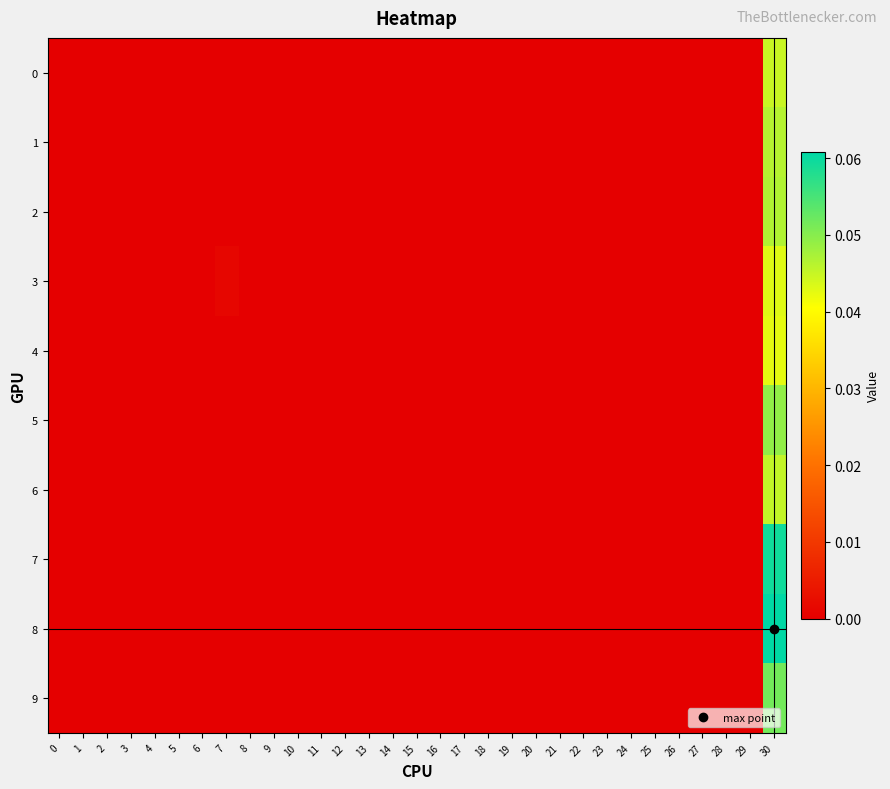

Reading left to right, extract all data points from this chart.

0: 0=0.0	1=0.0	2=0.0	3=0.0	4=0.0	5=0.0	6=0.0	7=0.0	8=0.0	9=0.0	10=0.0	11=0.0	12=0.0	13=0.0	14=0.0	15=0.0	16=0.0	17=0.0	18=0.0	19=0.0	20=0.0	21=0.0	22=0.0	23=0.0	24=0.0	25=0.0	26=0.0	27=0.0	28=0.0	29=0.0	30=0.0
1: 0=0.0	1=0.0	2=0.0	3=0.0	4=0.0	5=0.0	6=0.0	7=0.0	8=0.0	9=0.0	10=0.0	11=0.0	12=0.0	13=0.0	14=0.0	15=0.0	16=0.0	17=0.0	18=0.0	19=0.0	20=0.0	21=0.0	22=0.0	23=0.0	24=0.0	25=0.0	26=0.0	27=0.0	28=0.0	29=0.0	30=0.0
2: 0=0.0	1=0.0	2=0.0	3=0.0	4=0.0	5=0.0	6=0.0	7=0.0	8=0.0	9=0.0	10=0.0	11=0.0	12=0.0	13=0.0	14=0.0	15=0.0	16=0.0	17=0.0	18=0.0	19=0.0	20=0.0	21=0.0	22=0.0	23=0.0	24=0.0	25=0.0	26=0.0	27=0.0	28=0.0	29=0.0	30=0.0
3: 0=0.0	1=0.0	2=0.0	3=0.0	4=0.0	5=0.0	6=0.0	7=0.0	8=0.0	9=0.0	10=0.0	11=0.0	12=0.0	13=0.0	14=0.0	15=0.0	16=0.0	17=0.0	18=0.0	19=0.0	20=0.0	21=0.0	22=0.0	23=0.0	24=0.0	25=0.0	26=0.0	27=0.0	28=0.0	29=0.0	30=0.0
4: 0=0.0	1=0.0	2=0.0	3=0.0	4=0.0	5=0.0	6=0.0	7=0.0	8=0.0	9=0.0	10=0.0	11=0.0	12=0.0	13=0.0	14=0.0	15=0.0	16=0.0	17=0.0	18=0.0	19=0.0	20=0.0	21=0.0	22=0.0	23=0.0	24=0.0	25=0.0	26=0.0	27=0.0	28=0.0	29=0.0	30=0.0
5: 0=0.0	1=0.0	2=0.0	3=0.0	4=0.0	5=0.0	6=0.0	7=0.0	8=0.0	9=0.0	10=0.0	11=0.0	12=0.0	13=0.0	14=0.0	15=0.0	16=0.0	17=0.0	18=0.0	19=0.0	20=0.0	21=0.0	22=0.0	23=0.0	24=0.0	25=0.0	26=0.0	27=0.0	28=0.0	29=0.0	30=0.0
6: 0=0.0	1=0.0	2=0.0	3=0.0	4=0.0	5=0.0	6=0.0	7=0.0	8=0.0	9=0.0	10=0.0	11=0.0	12=0.0	13=0.0	14=0.0	15=0.0	16=0.0	17=0.0	18=0.0	19=0.0	20=0.0	21=0.0	22=0.0	23=0.0	24=0.0	25=0.0	26=0.0	27=0.0	28=0.0	29=0.0	30=0.0
7: 0=0.0	1=0.0	2=0.0	3=0.0	4=0.0	5=0.0	6=0.0	7=0.0	8=0.0	9=0.0	10=0.0	11=0.0	12=0.0	13=0.0	14=0.0	15=0.0	16=0.0	17=0.0	18=0.0	19=0.0	20=0.0	21=0.0	22=0.0	23=0.0	24=0.0	25=0.0	26=0.0	27=0.0	28=0.0	29=0.0	30=0.1
8: 0=0.0	1=0.0	2=0.0	3=0.0	4=0.0	5=0.0	6=0.0	7=0.0	8=0.0	9=0.0	10=0.0	11=0.0	12=0.0	13=0.0	14=0.0	15=0.0	16=0.0	17=0.0	18=0.0	19=0.0	20=0.0	21=0.0	22=0.0	23=0.0	24=0.0	25=0.0	26=0.0	27=0.0	28=0.0	29=0.0	30=0.1
9: 0=0.0	1=0.0	2=0.0	3=0.0	4=0.0	5=0.0	6=0.0	7=0.0	8=0.0	9=0.0	10=0.0	11=0.0	12=0.0	13=0.0	14=0.0	15=0.0	16=0.0	17=0.0	18=0.0	19=0.0	20=0.0	21=0.0	22=0.0	23=0.0	24=0.0	25=0.0	26=0.0	27=0.0	28=0.0	29=0.0	30=0.1